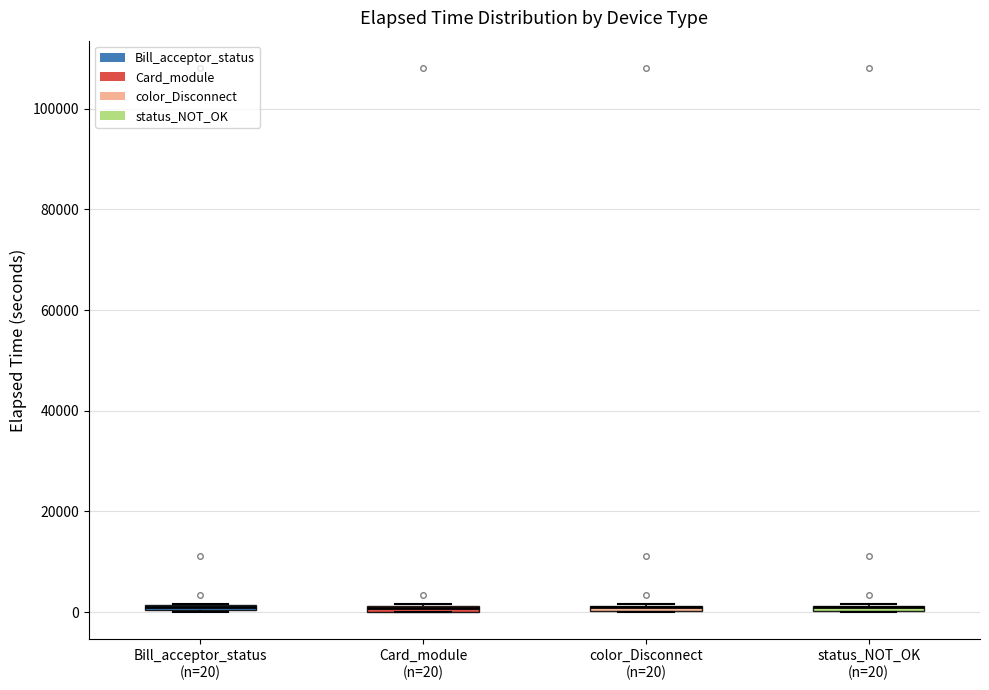

Where is the upper edge of the box for status_NOT_OK (n=20) on the y-axis? The values are not printed on the chart, so give them approximately, as read against the axis.

2000